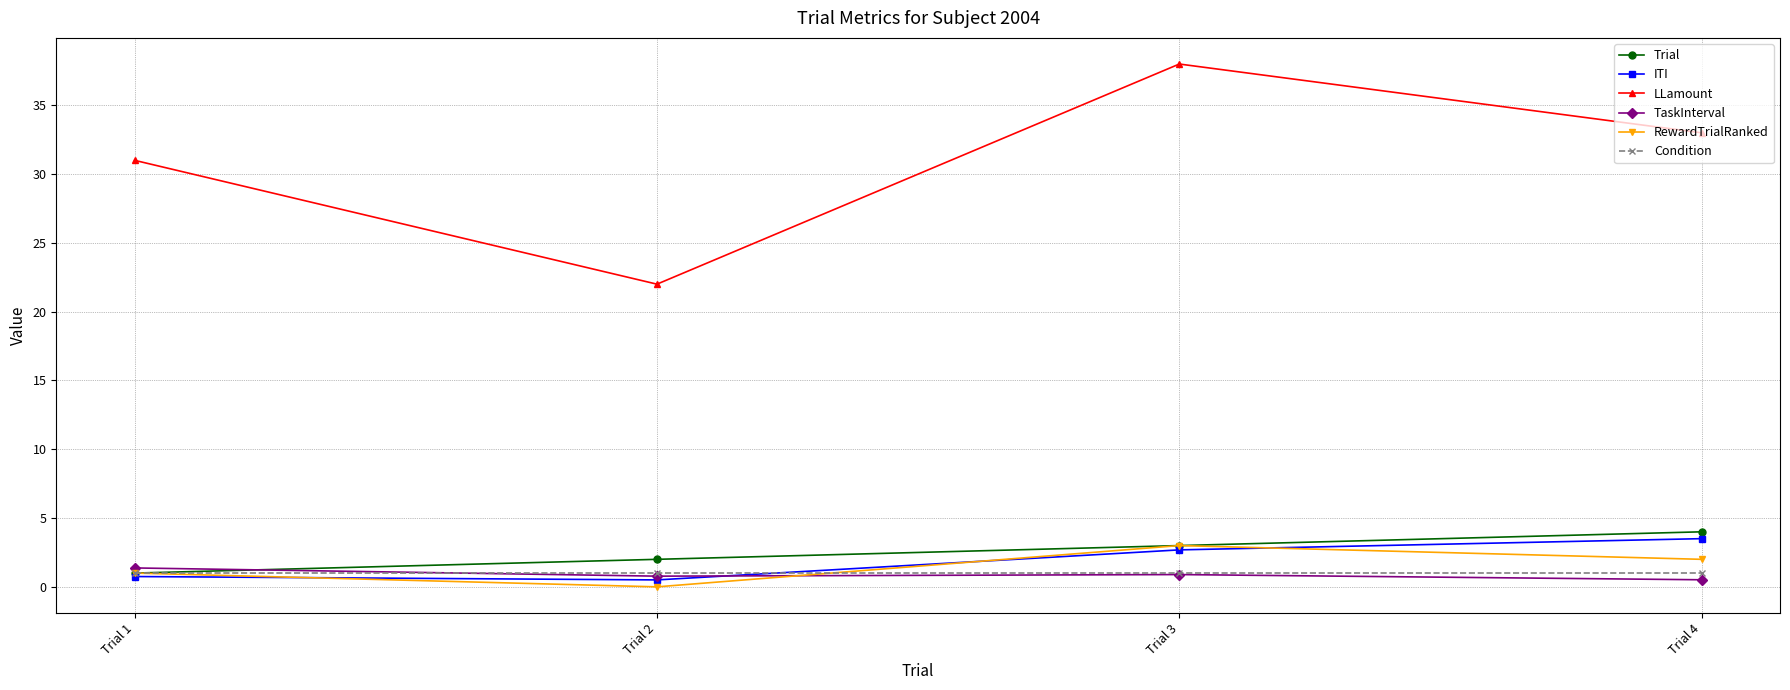

At how many categories does at least one series exceed 18?

4